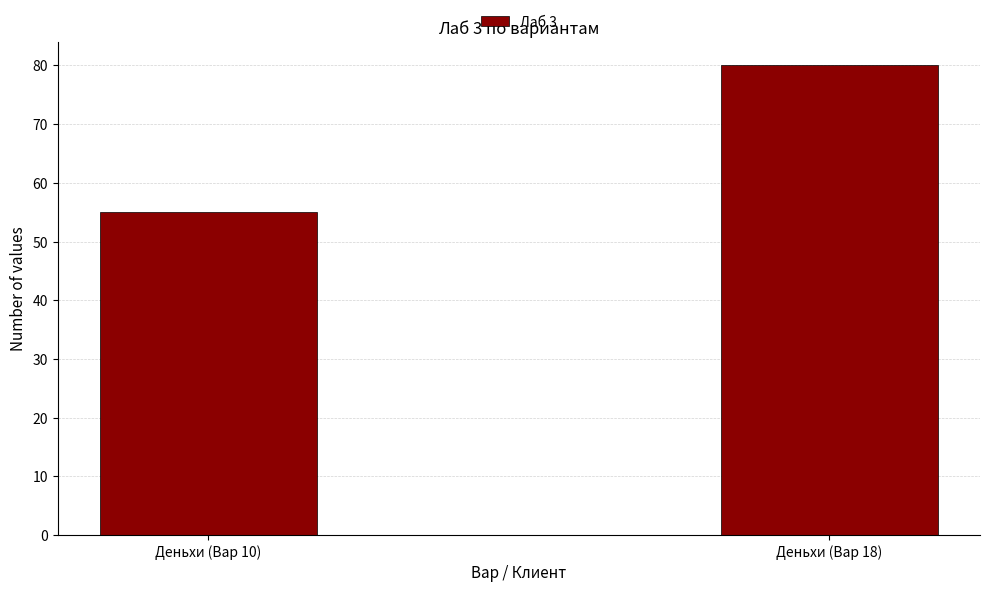

Are the bars horizontal?

No